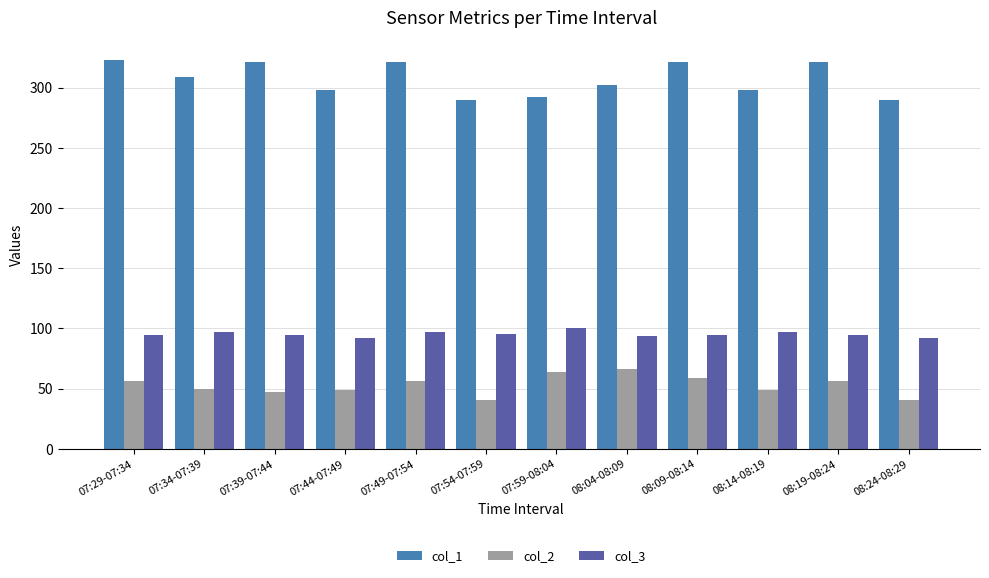

What is the label of the 5th bar from the right?

08:04-08:09